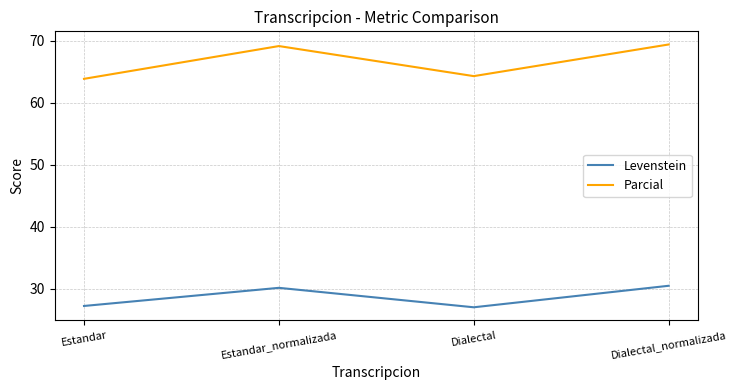

What is the sum of all Levenstein values?

114.8